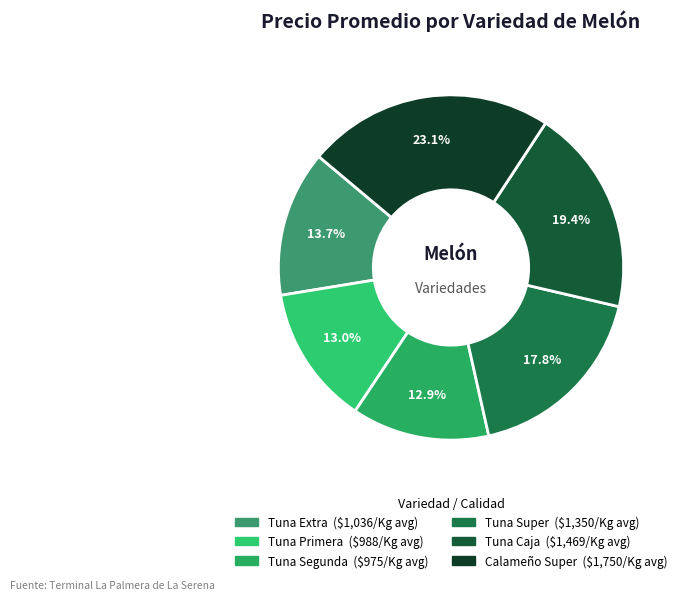

How many segments does this pie chart have?

6